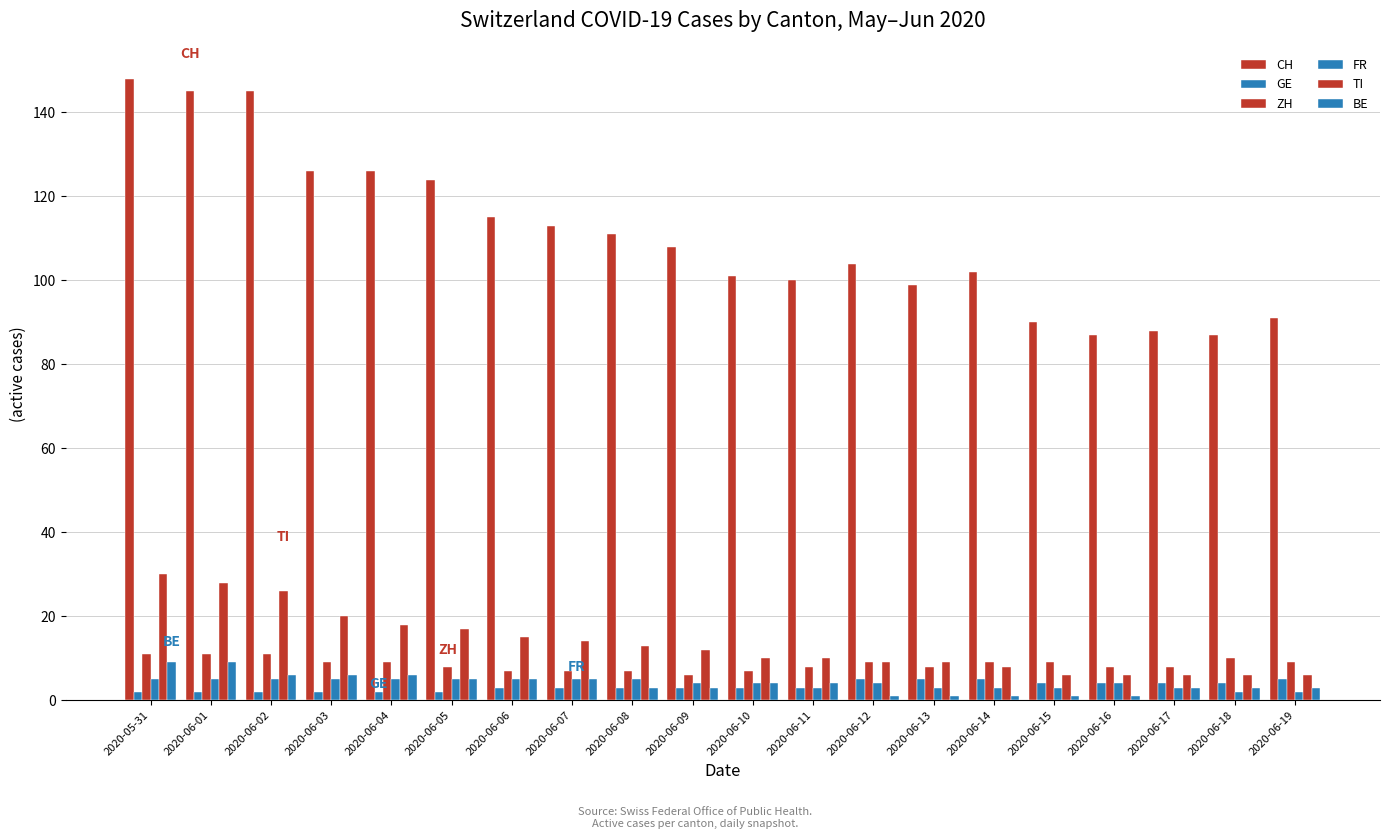

What is the label of the 17th bar from the right?

2020-06-03